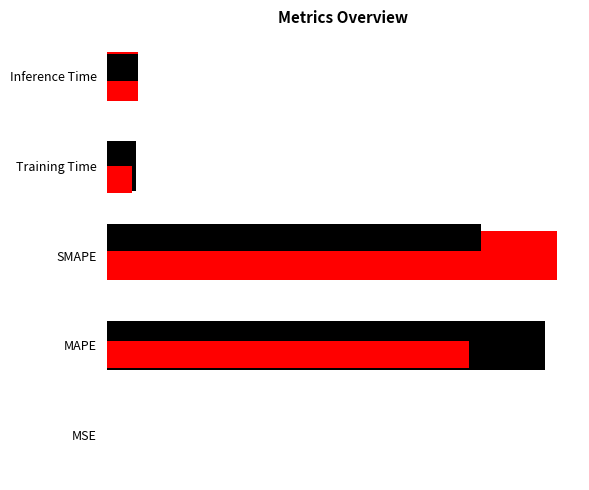

Reading left to right, what are all the values shown in this chart?

0.0	5.4	5.6	0.4	0.4